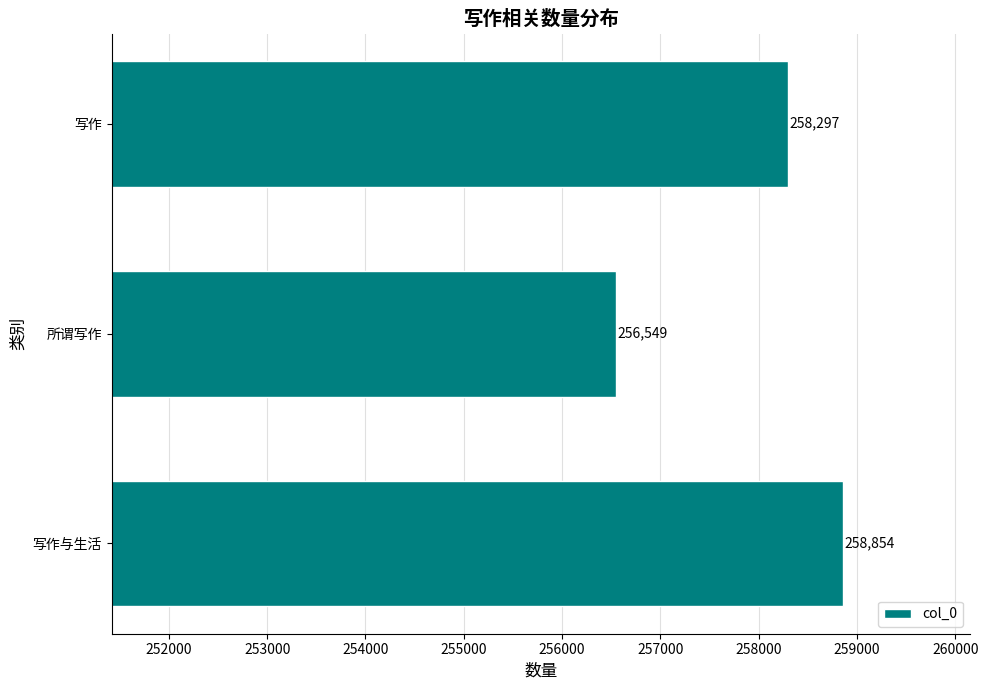

Approximately how many times larger is the value at 写作与生活 compared to 写作?

1.0